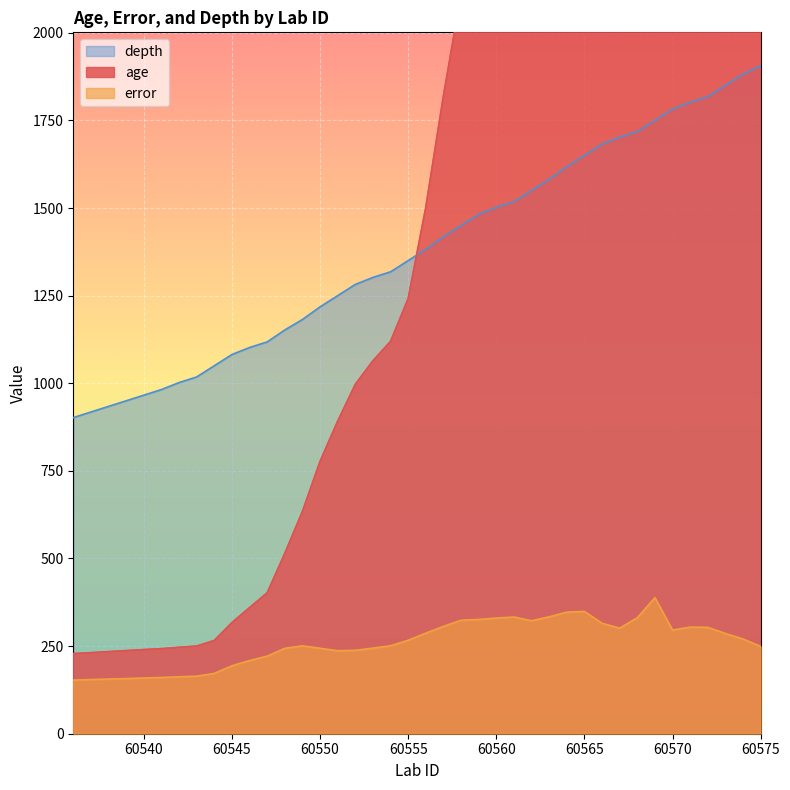

What is the sum of the age values at 60540 and 60554?

1359.7